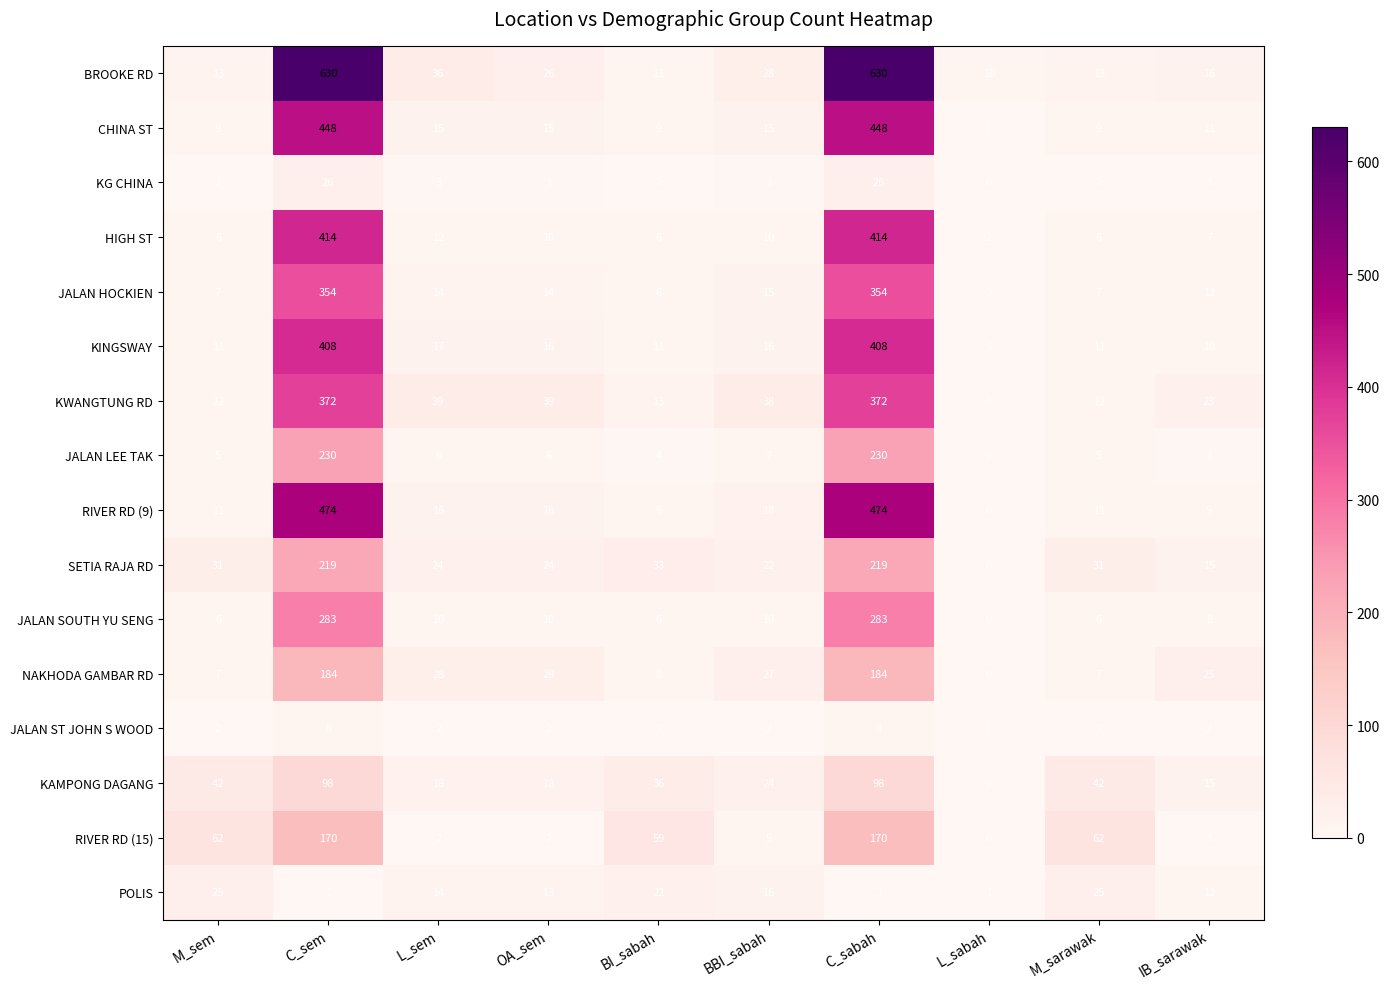

At how many categories does at least one series exceed 431?

2